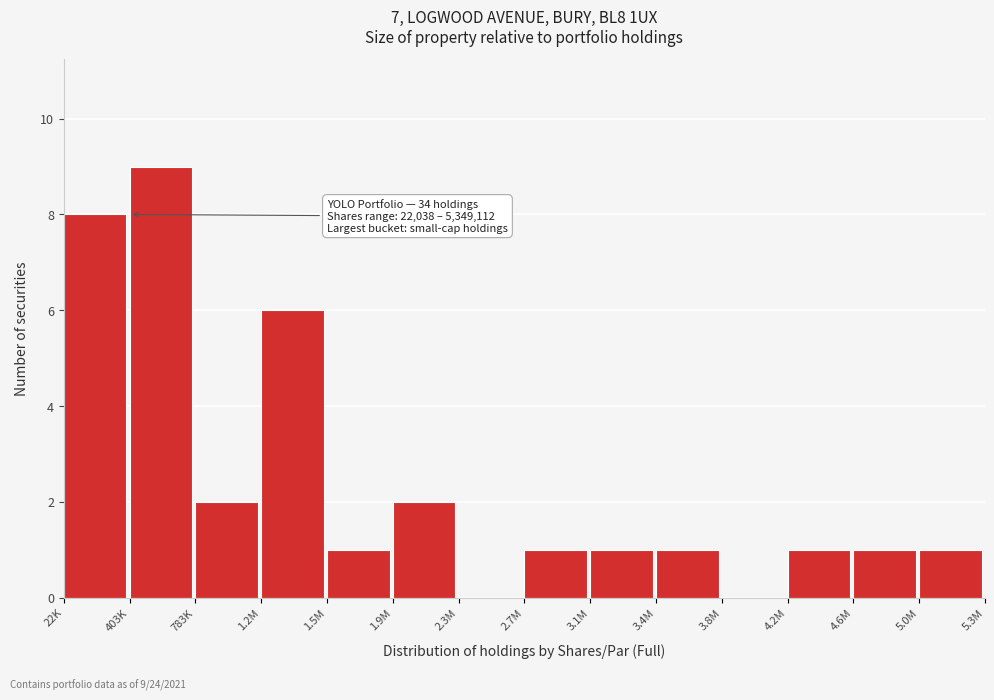

Reading left to right, list all the values displayed in this chart.

22K=8	403K=9	783K=2	1.2M=6	1.5M=1	1.9M=2	2.3M=0	2.7M=1	3.1M=1	3.4M=1	3.8M=0	4.2M=1	4.6M=1	5.0M=1